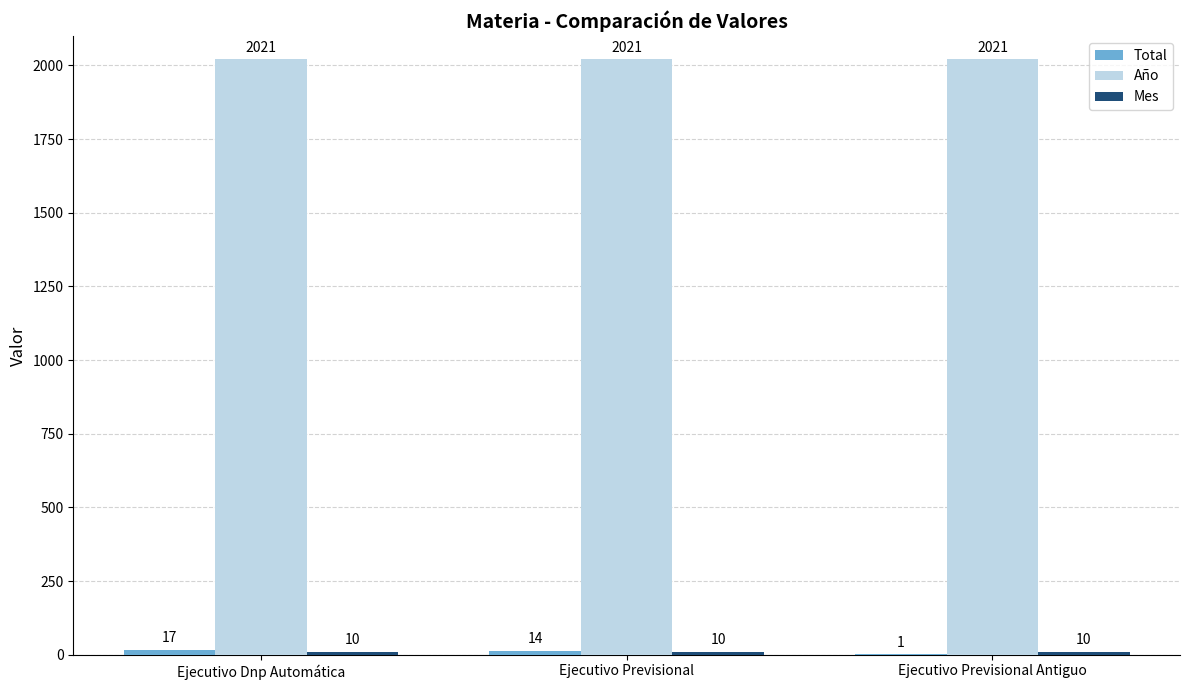

How many groups of bars are there?

3